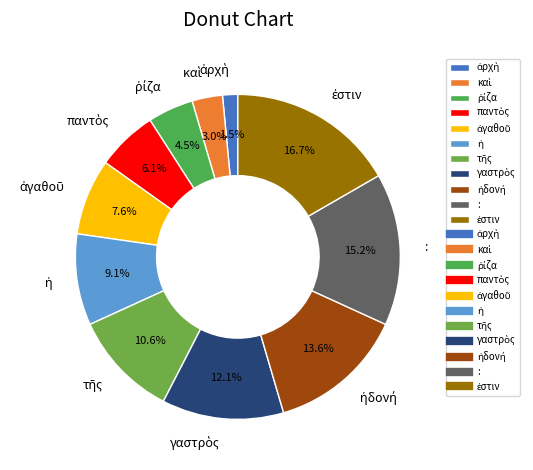

Is there any slice that represents more than half of the pie?

No